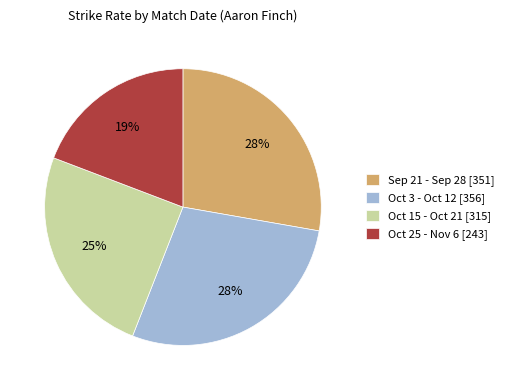

What is the ratio of the value at Oct 15 - Oct 21 [315] to the value at Oct 25 - Nov 6 [243]?

1.3